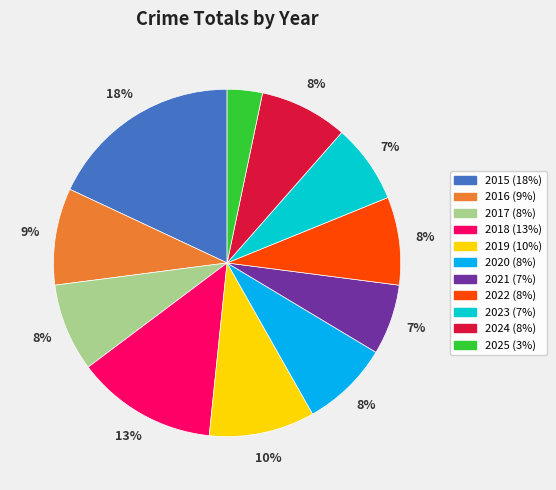

Is it true that 2020 is 8% of the pie?

True